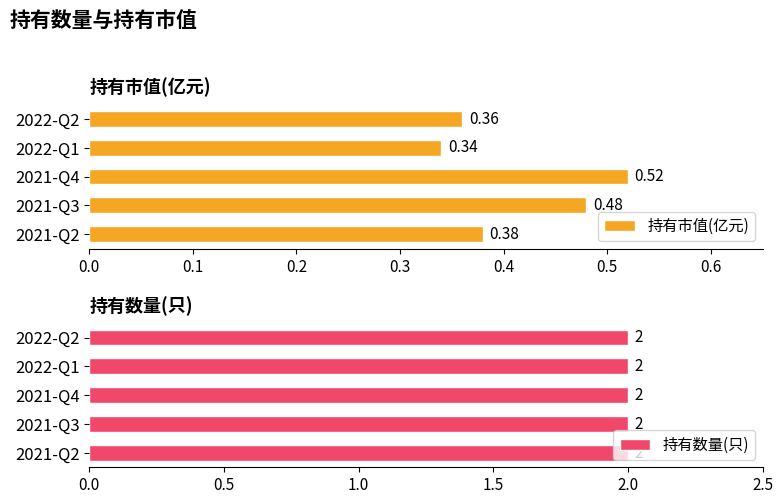

What is the minimum value shown in the chart?

0.3